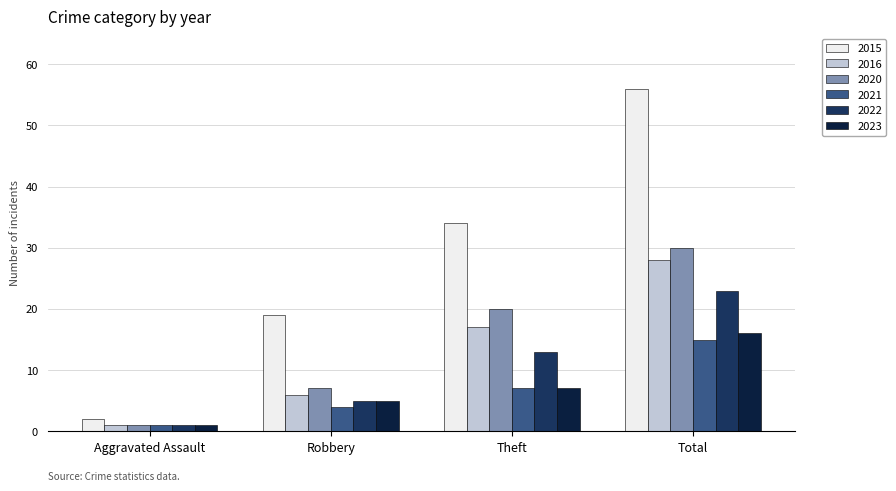

What are all the series names shown in the legend?

2015, 2016, 2020, 2021, 2022, 2023